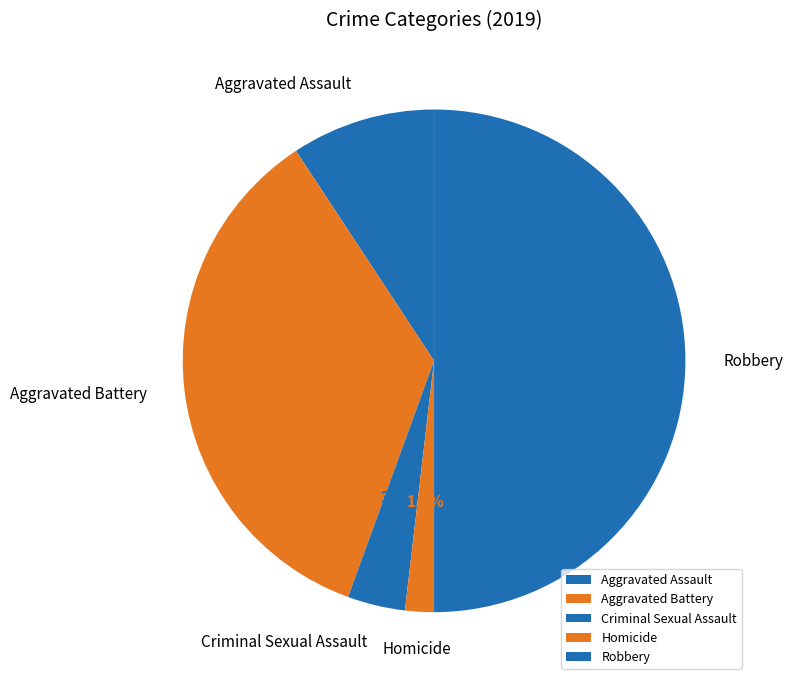

Which has a higher value, Homicide or Aggravated Battery?

Aggravated Battery